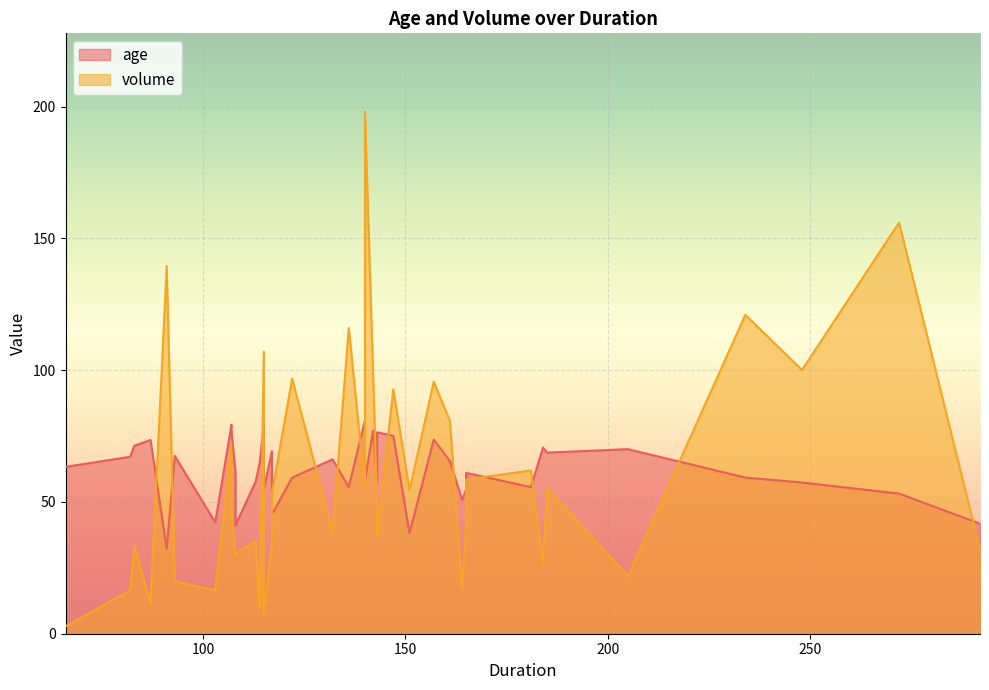

Does the chart display data point markers on the line(s)?

No